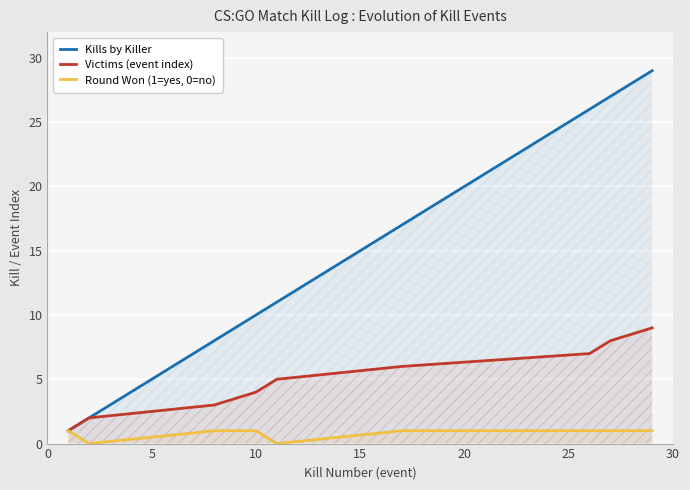

Rank the series by their maximum value, from highest to lowest.

Kills by Killer, Victims (event index), Round Won (1=yes, 0=no)